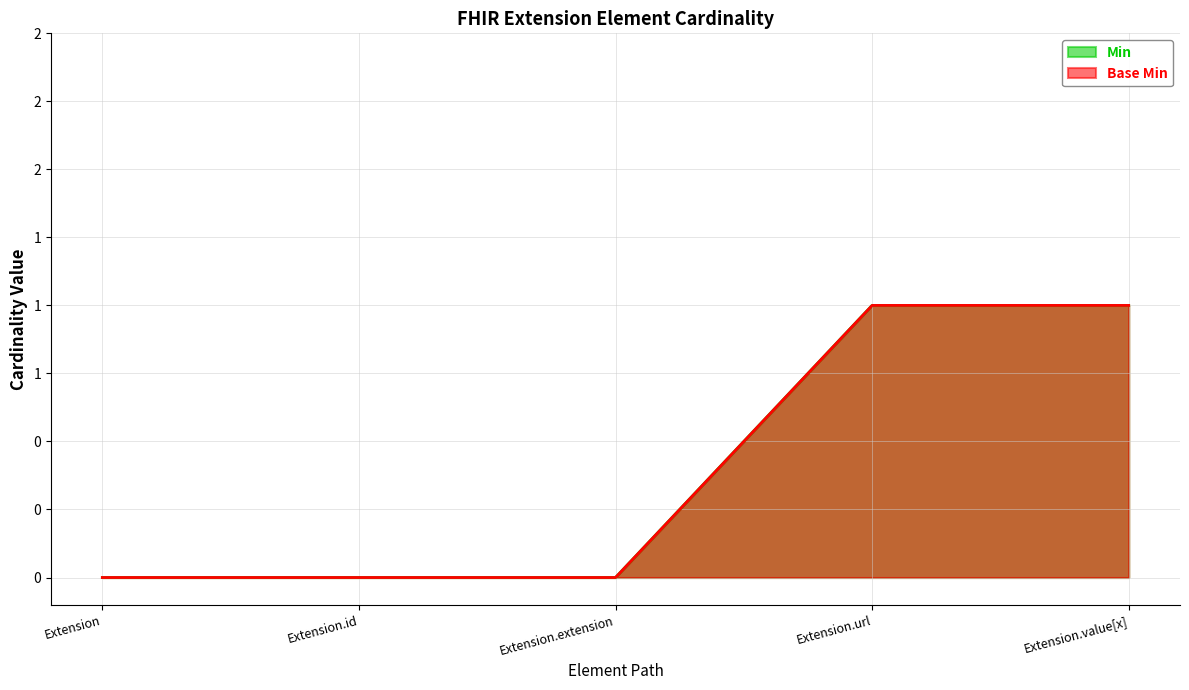

What is the difference between the maximum and second lowest values in the Min series?

1